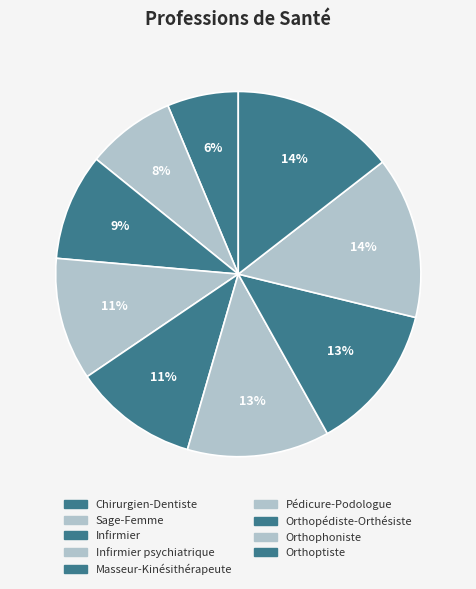

Does Infirmier account for over 50% of the chart?

No